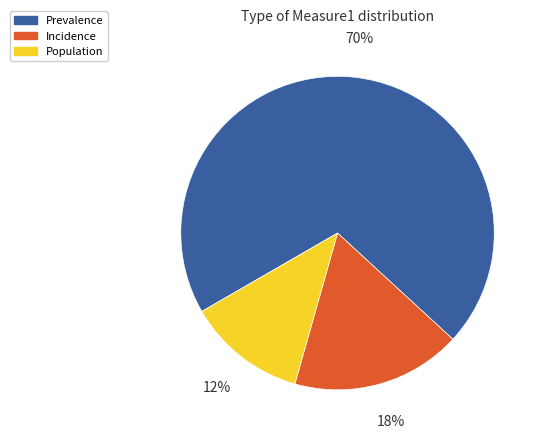

Which category has the biggest portion of the pie?

Prevalence